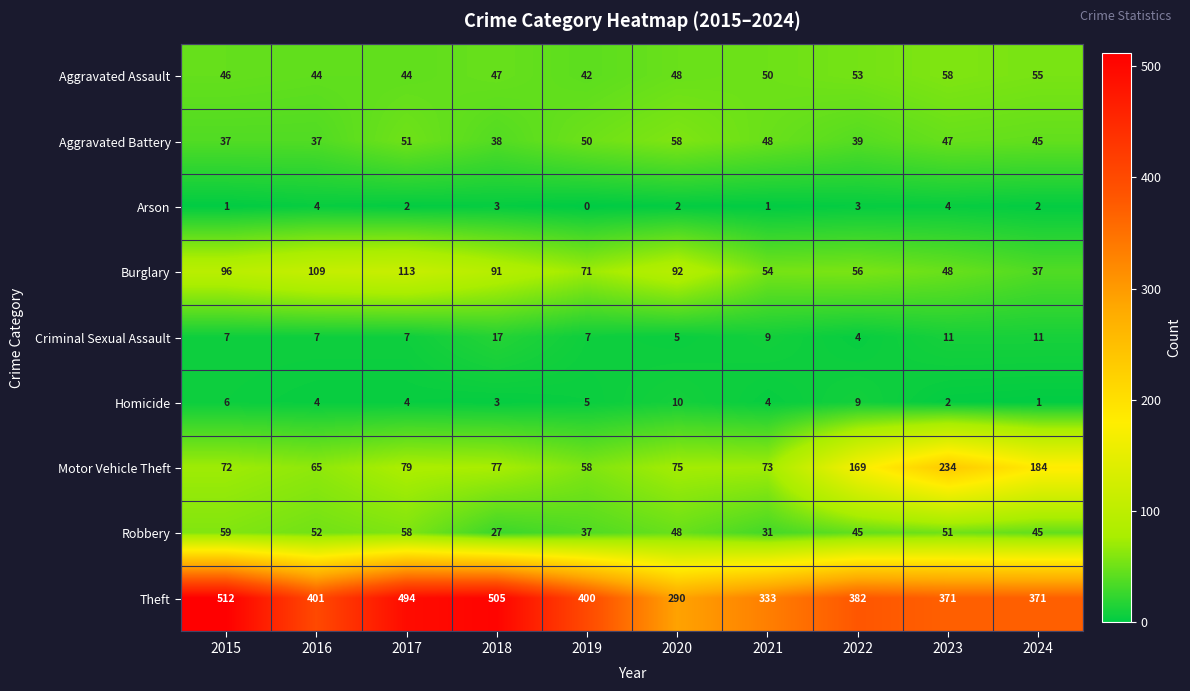

What is the total value across all series at 2018?

808